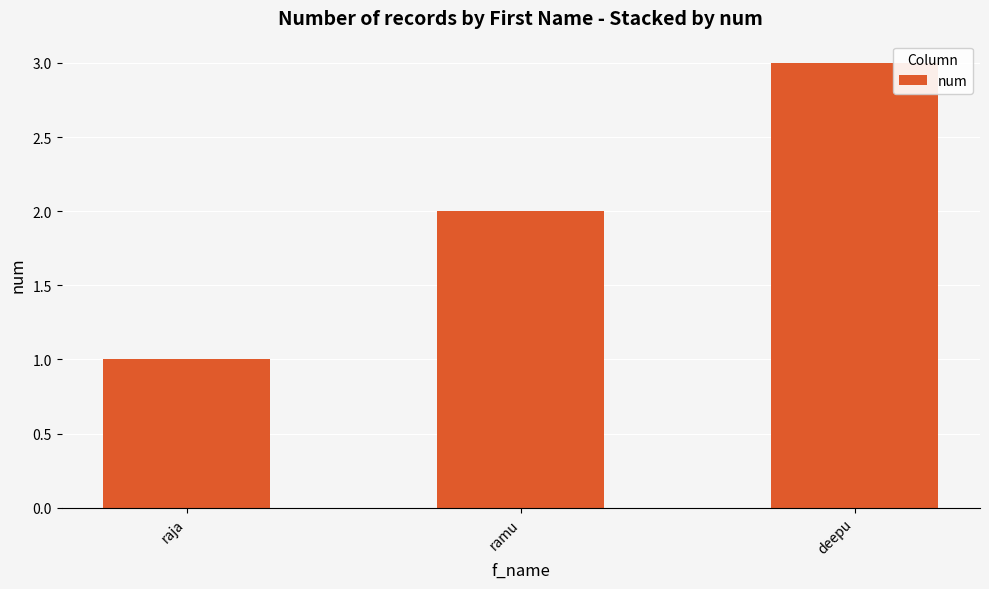

How many series are shown in this chart?

1